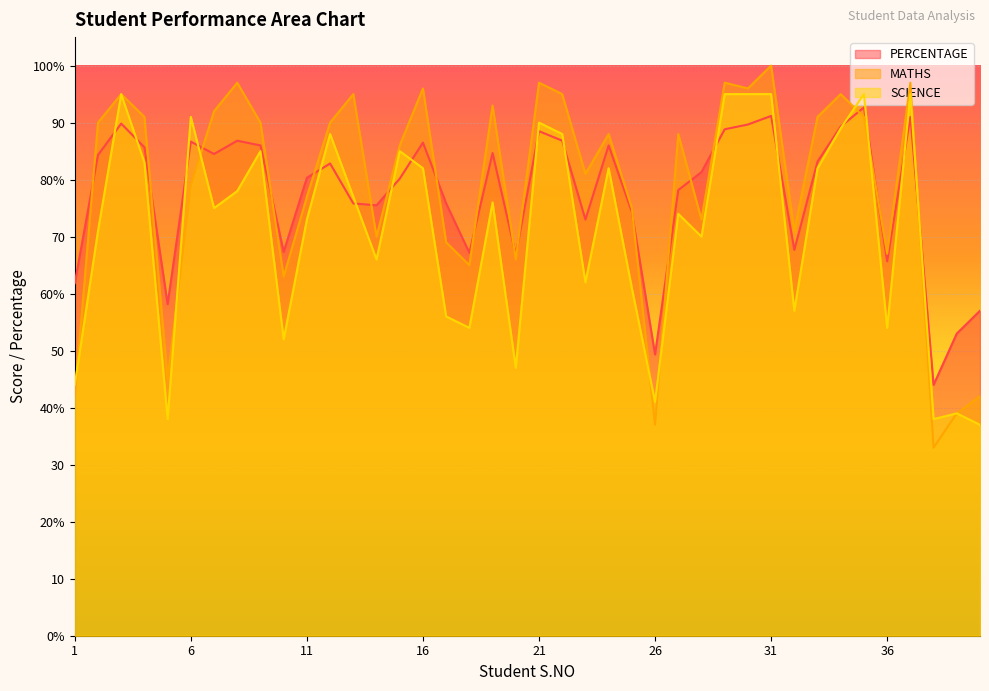

Reading left to right, list all the values displayed in this chart.

PERCENTAGE: 61.8	84.3	89.8	85.7	58.2	86.7	84.5	86.8	86.0	67.3	80.3	82.8	75.8	75.5	80.2	86.5	75.8	67.2	84.7	66.8	88.5	86.8	73.0	86.0	74.3	49.3	78.2	81.3	88.8	89.7	91.2	67.7	83.2	89.3	92.7	65.7	91.0	44.0	53.0	57.0
MATHS: 42.0	90.0	95.0	91.0	45.0	79.0	92.0	97.0	90.0	63.0	77.0	90.0	95.0	70.0	86.0	96.0	69.0	65.0	93.0	66.0	97.0	95.0	81.0	88.0	75.0	37.0	88.0	73.0	97.0	96.0	100.0	71.0	91.0	95.0	91.0	67.0	97.0	33.0	39.0	42.0
SCIENCE: 44.0	71.0	95.0	83.0	38.0	91.0	75.0	78.0	85.0	52.0	73.0	88.0	77.0	66.0	85.0	82.0	56.0	54.0	76.0	47.0	90.0	88.0	62.0	82.0	61.0	41.0	74.0	70.0	95.0	95.0	95.0	57.0	82.0	89.0	95.0	54.0	95.0	38.0	39.0	37.0